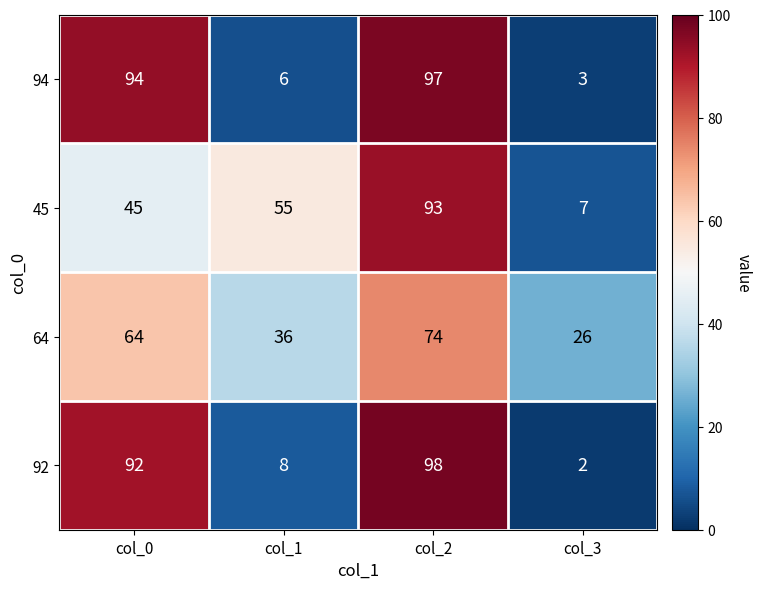

What is the spread (max minus min) of values at col_0?

49